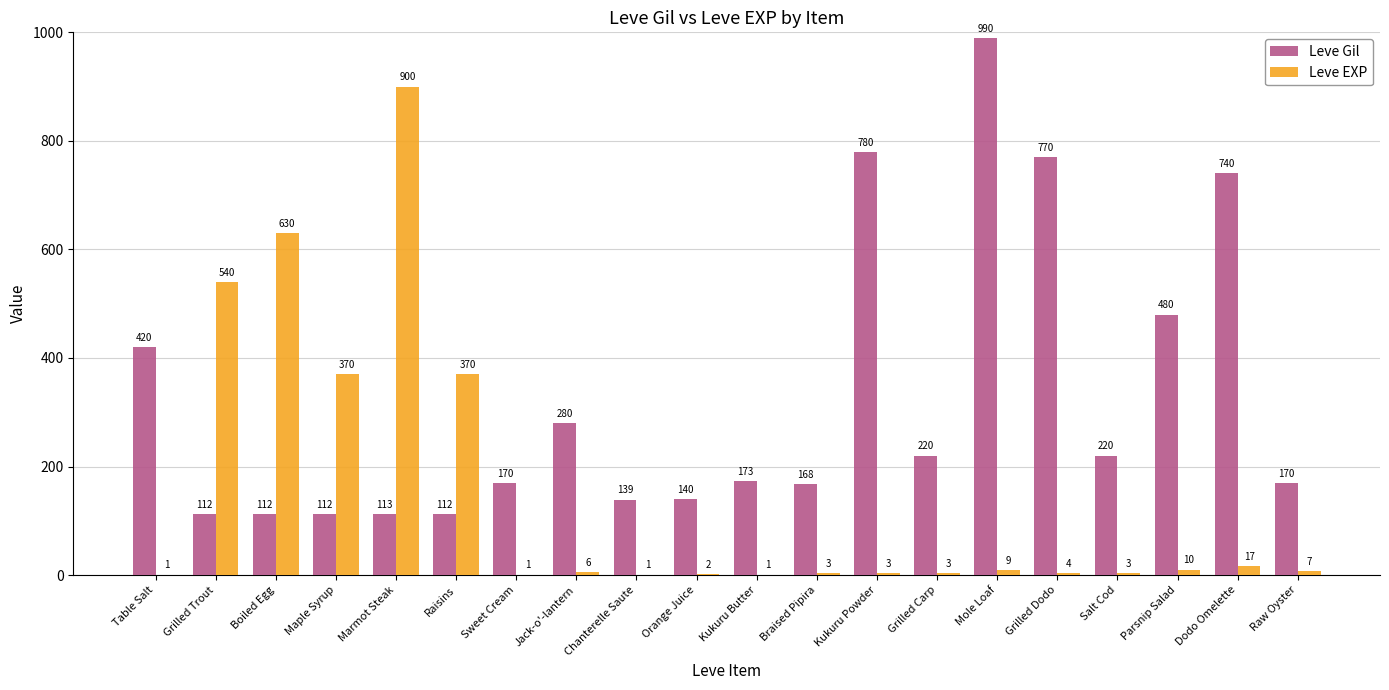

Are the bars grouped side by side (vs. stacked)?

Yes